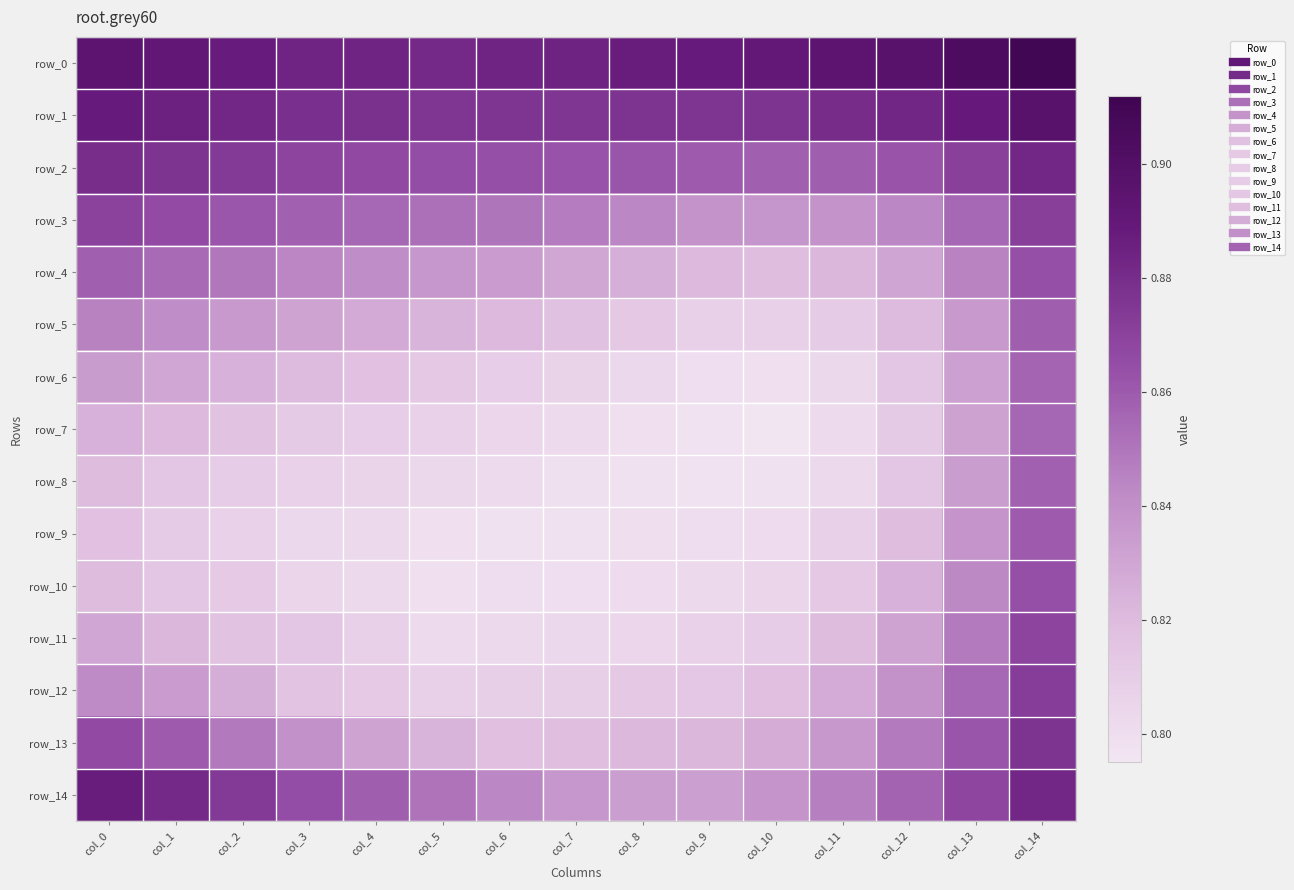

What is the spread (max minus min) of values at col_9?

0.1